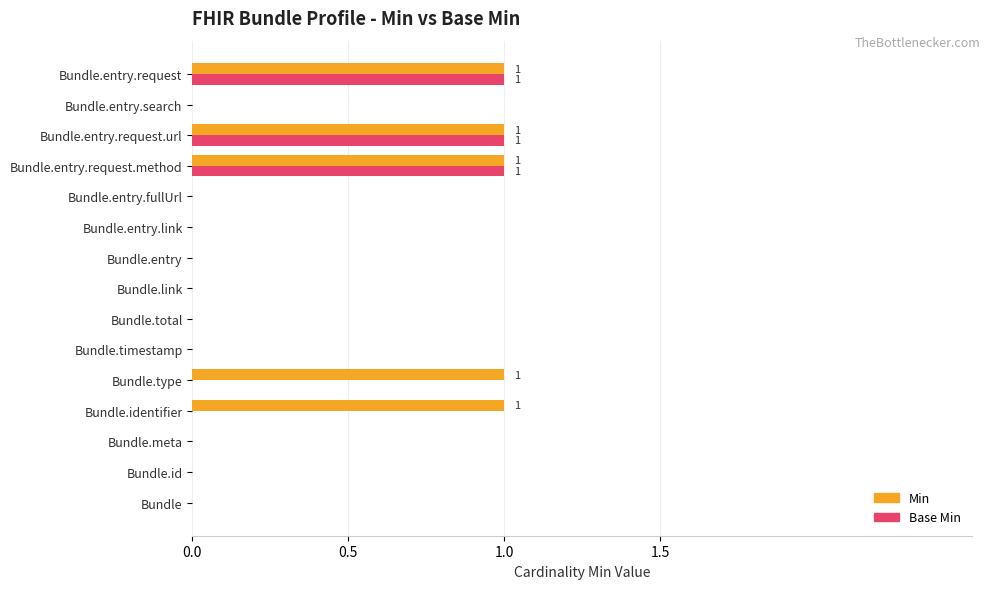

The Base Min series shows 0 at Bundle.entry. True or false?

True